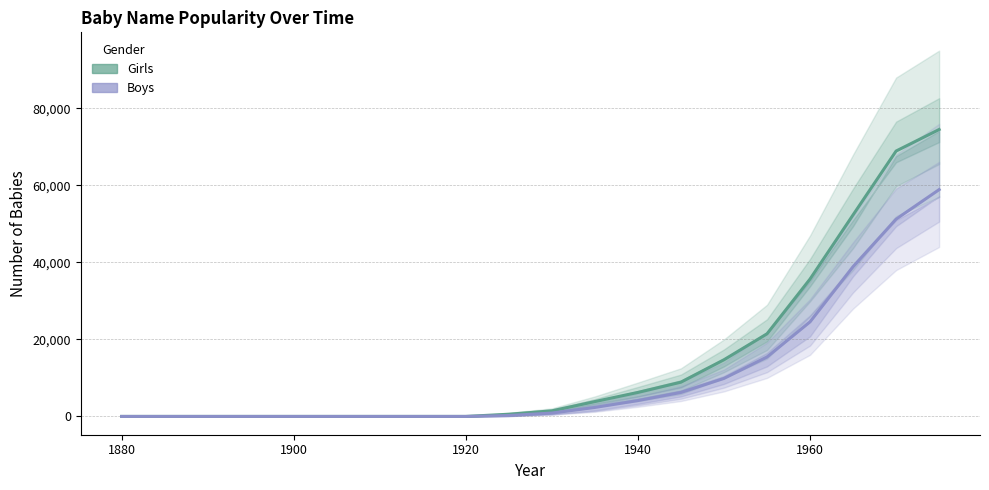

True or false: Girls has more than 0 interior local peaks.

False